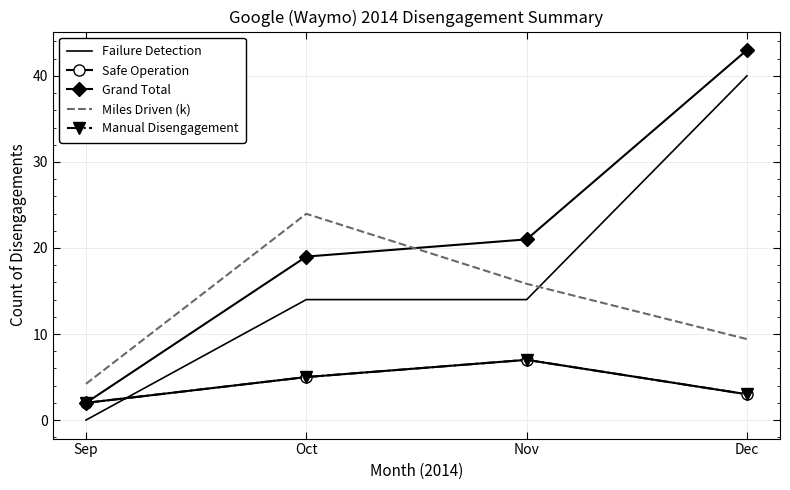

The value of Grand Total at Dec is 43.0. True or false?

True